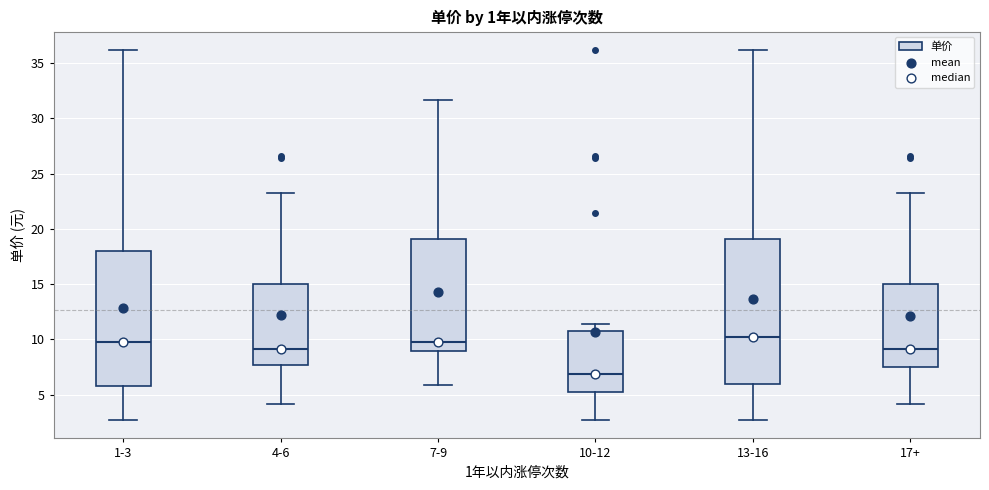

Where does the lower whisker of the box for 7-9 end on the y-axis? The values are not printed on the chart, so give them approximately, as read against the axis.

6.0